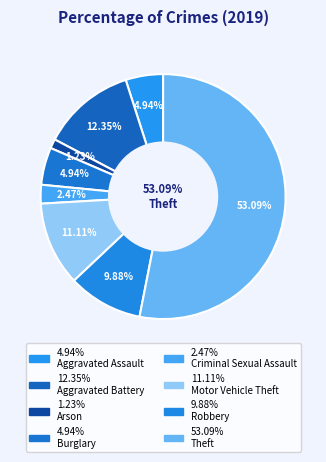

To the nearest percent, what is the combined percentage of Arson and Aggravated Assault?

6%